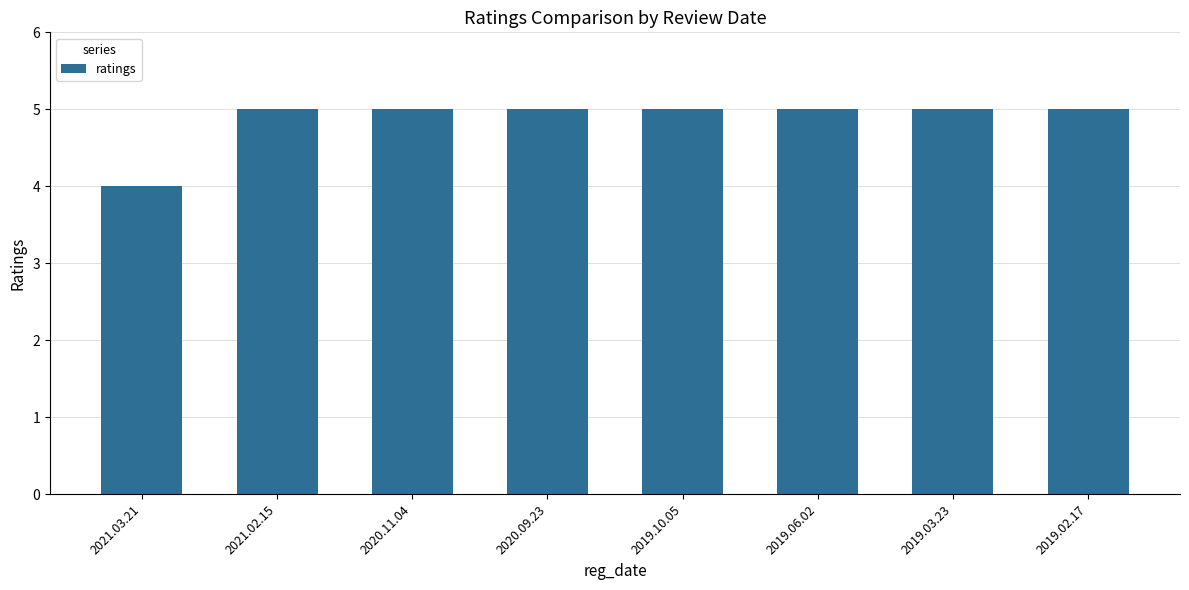

What is the smallest value displayed?

4